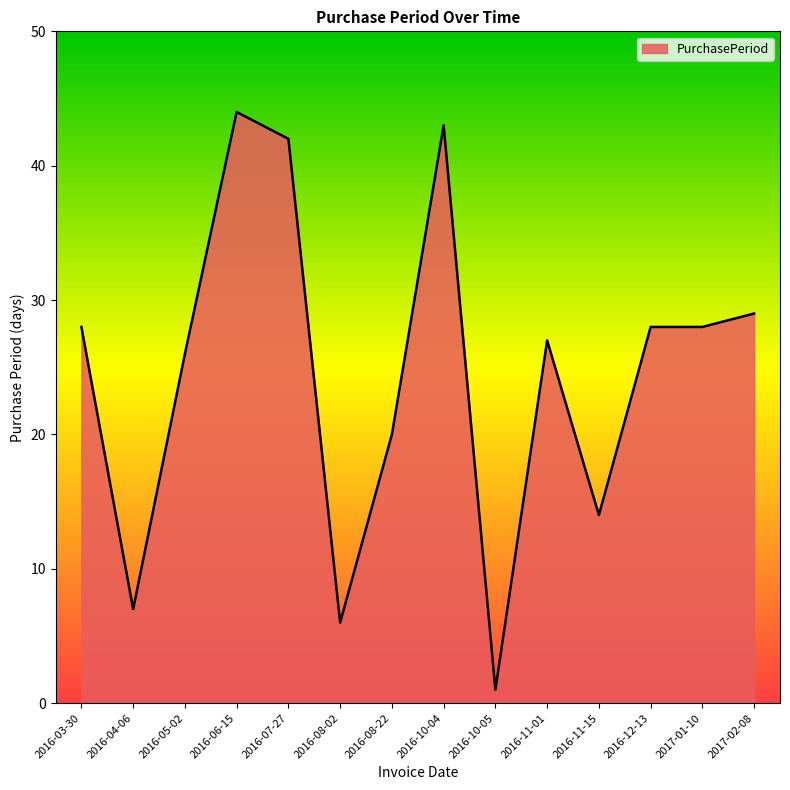

Is it true that the value at 2017-01-10 is 28?

True